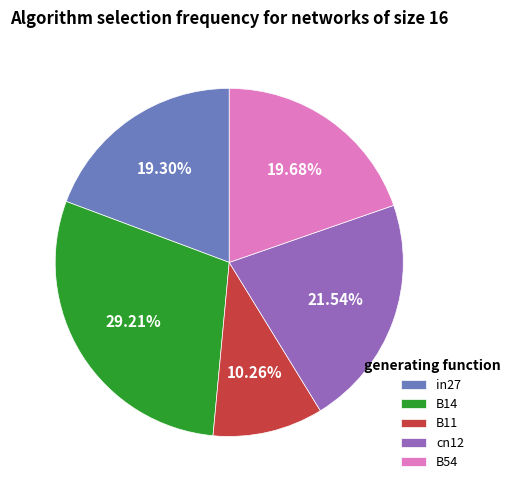

Is the sum of B14 and in27 greater than half?

No